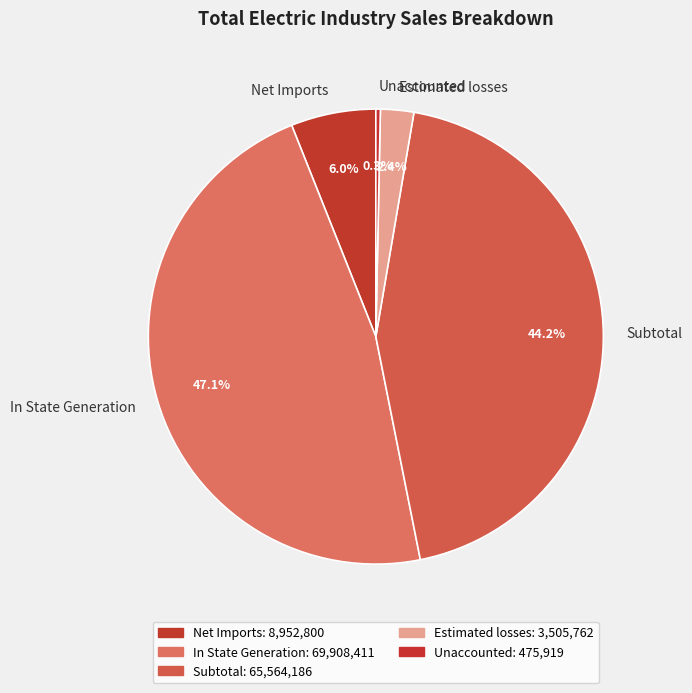

What is the largest slice in the pie chart?

In State Generation